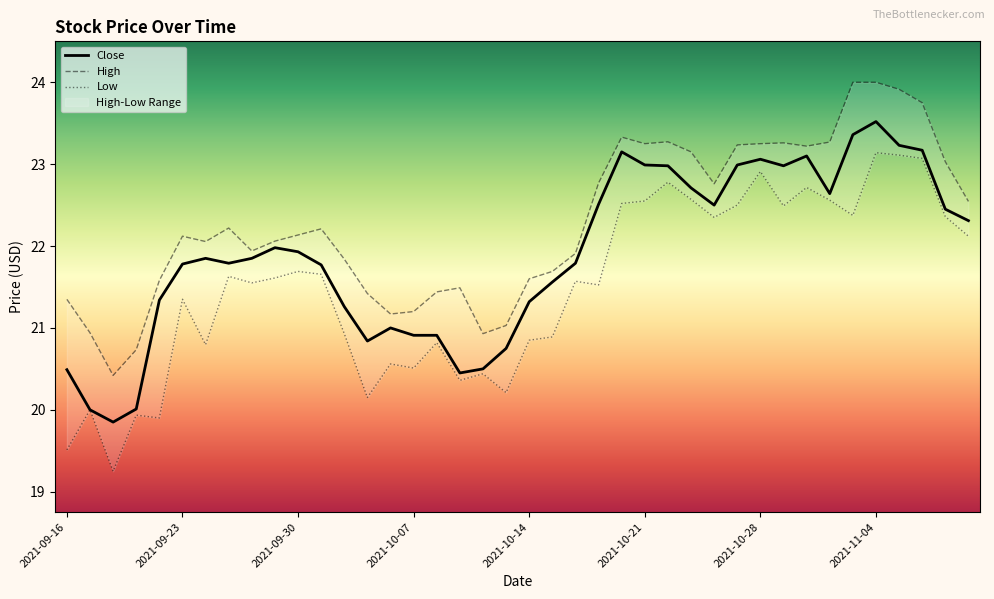

True or false: Close and High cross at least once.

False